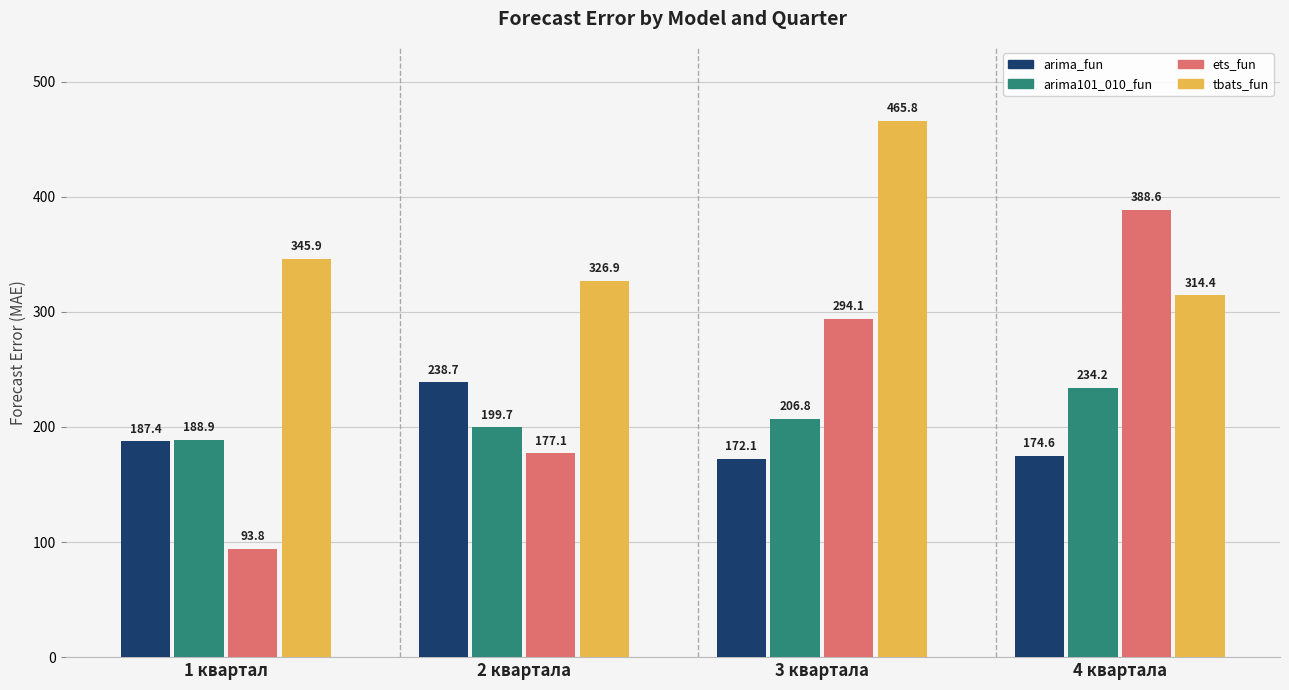

The arima_fun series shows 187.4 at 1 квартал. True or false?

True